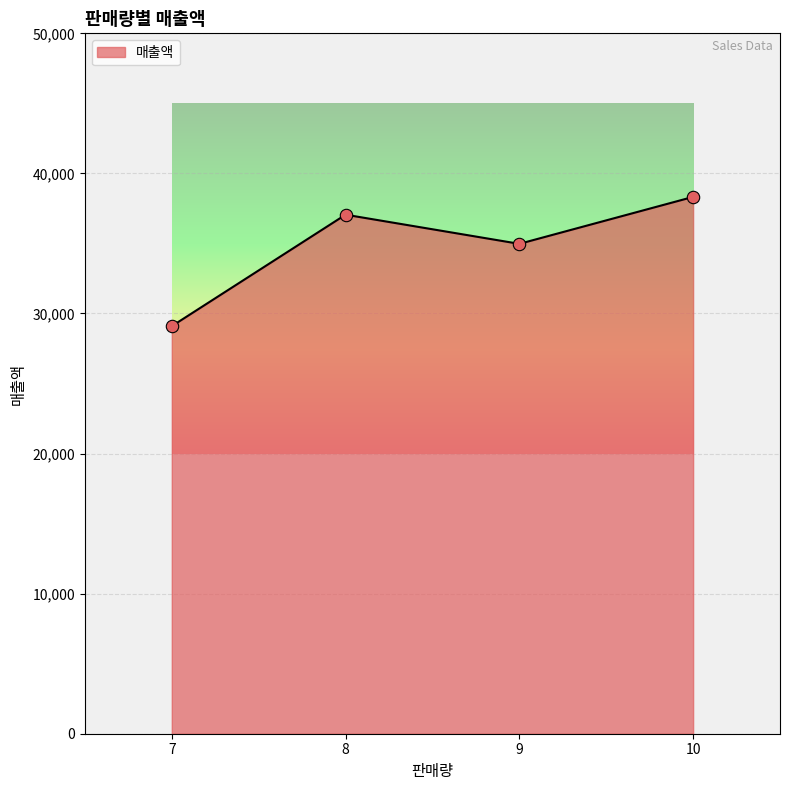

Between 10 and 9, which is larger?

10